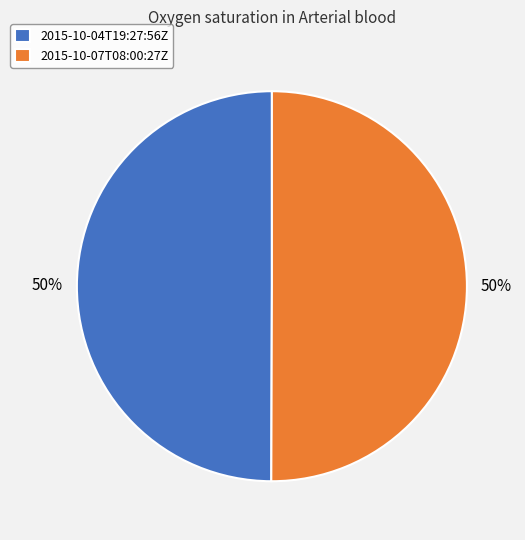

Combined, do 2015-10-04T19:27:56Z and 2015-10-07T08:00:27Z account for over 50%?

Yes